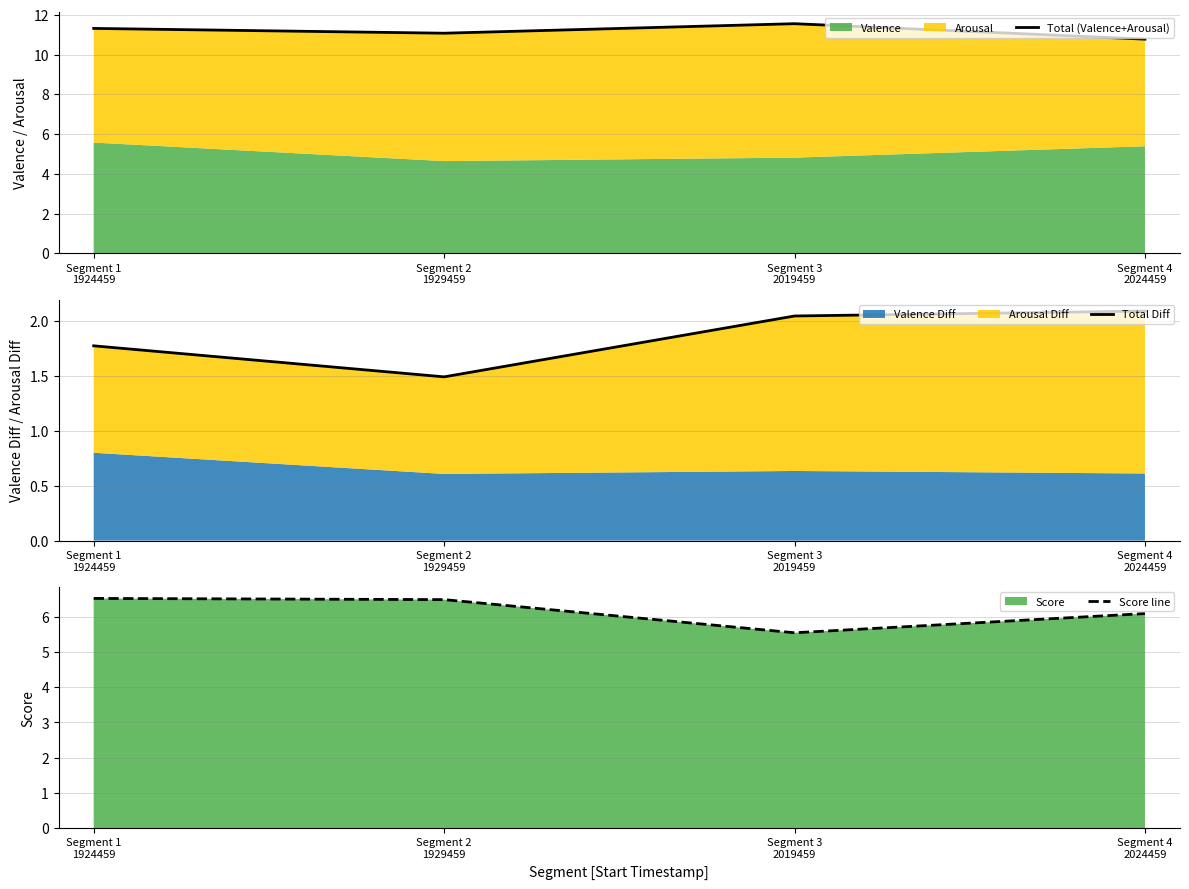

How many data points in Score line are above 6?

3